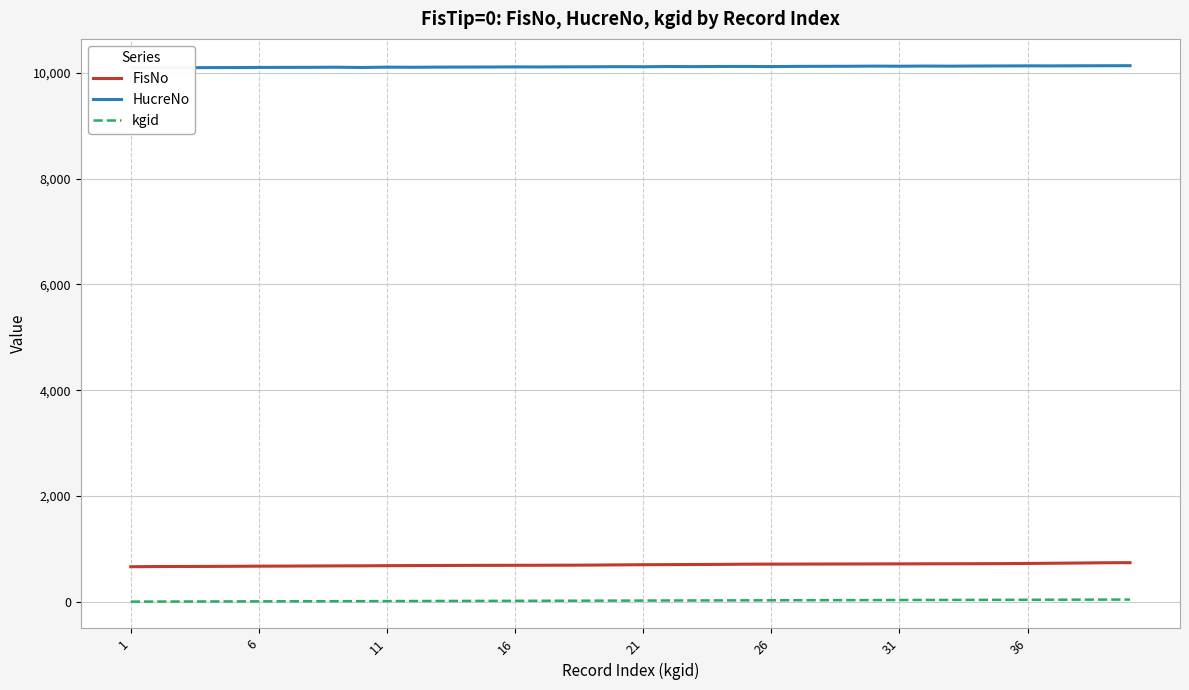

True or false: FisNo and kgid intersect in this chart.

False